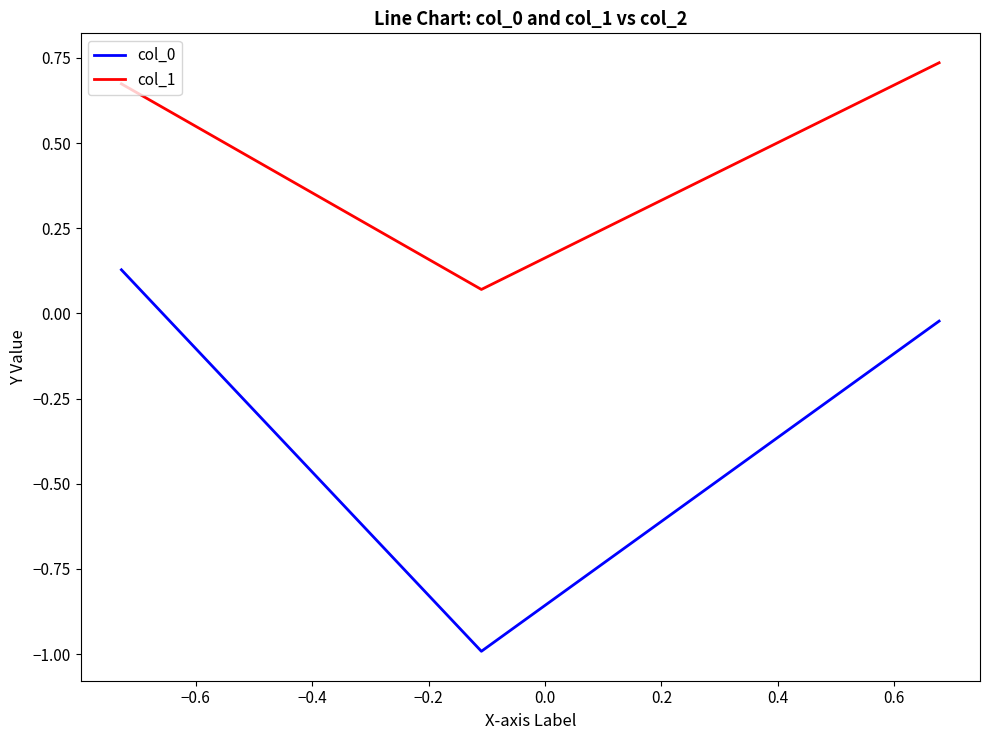

How many values in col_0 are above zero?

1